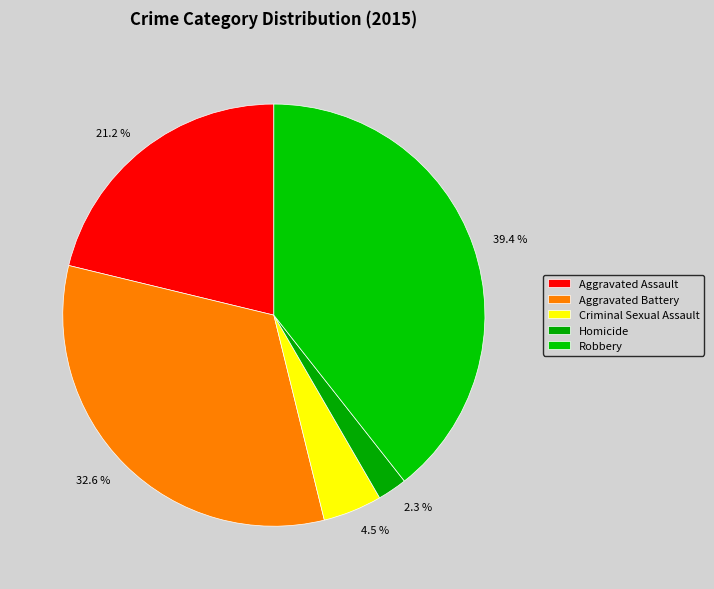

What portion of the pie excludes Homicide?

97.7%